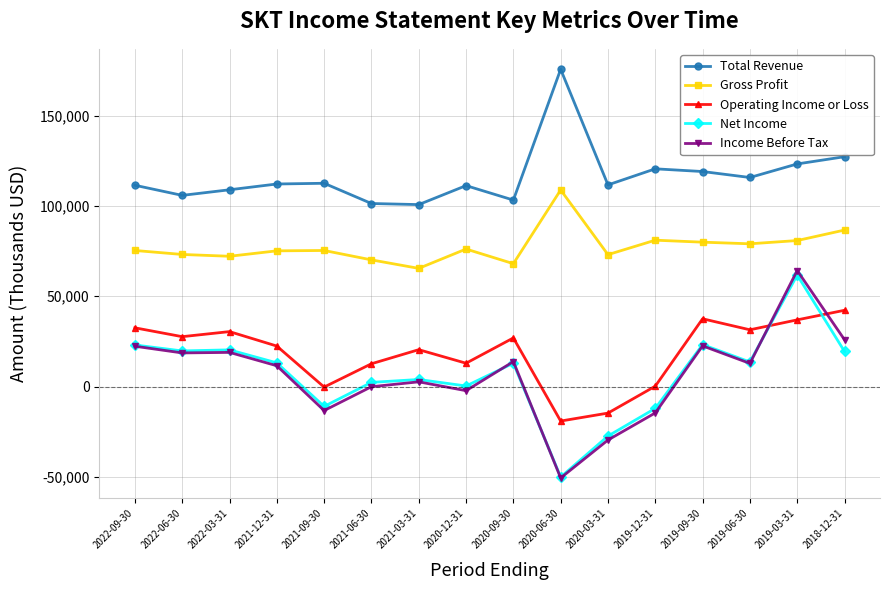

The value of Income Before Tax at 2019-06-30 is 12800. True or false?

True